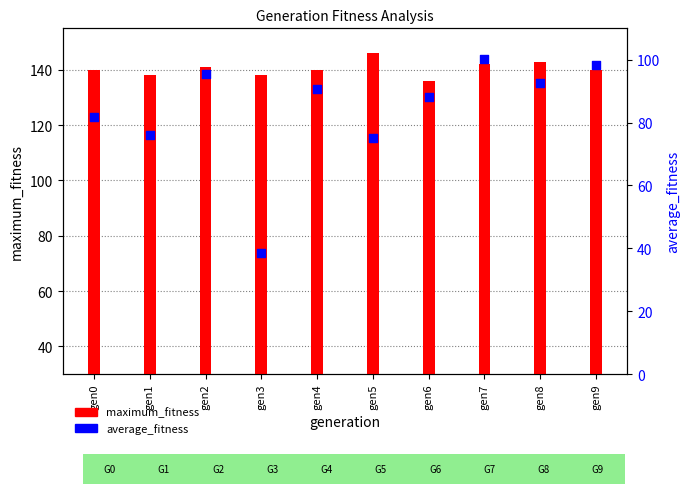

What is the total value across all series at gen7?

242.2